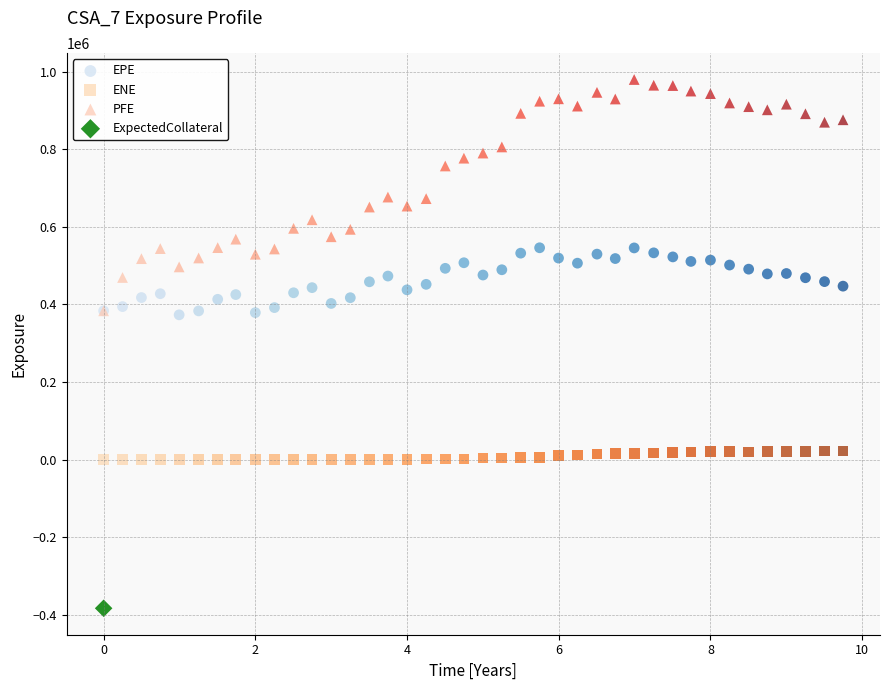

What are all the series names shown in the legend?

EPE, ENE, PFE, ExpectedCollateral